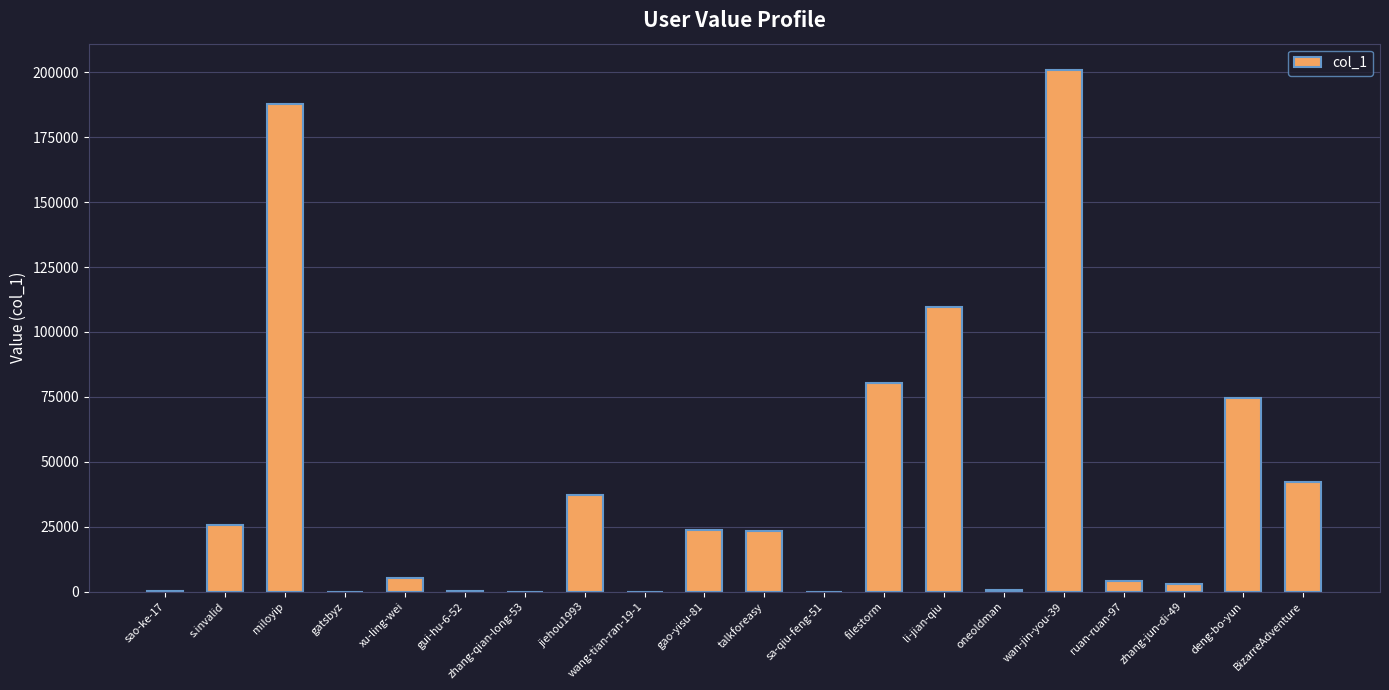

How many series are shown in this chart?

1